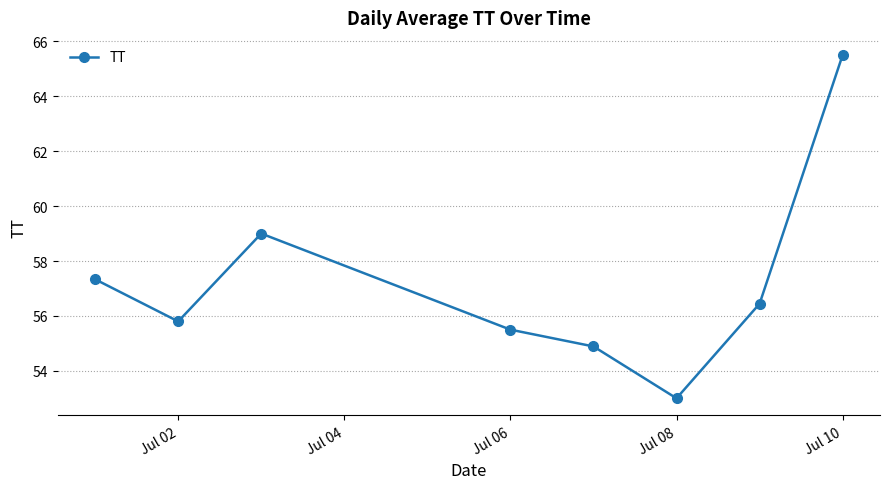

Reading left to right, list all the values displayed in this chart.

57.3	55.8	59.0	55.5	54.9	53.0	56.4	65.5